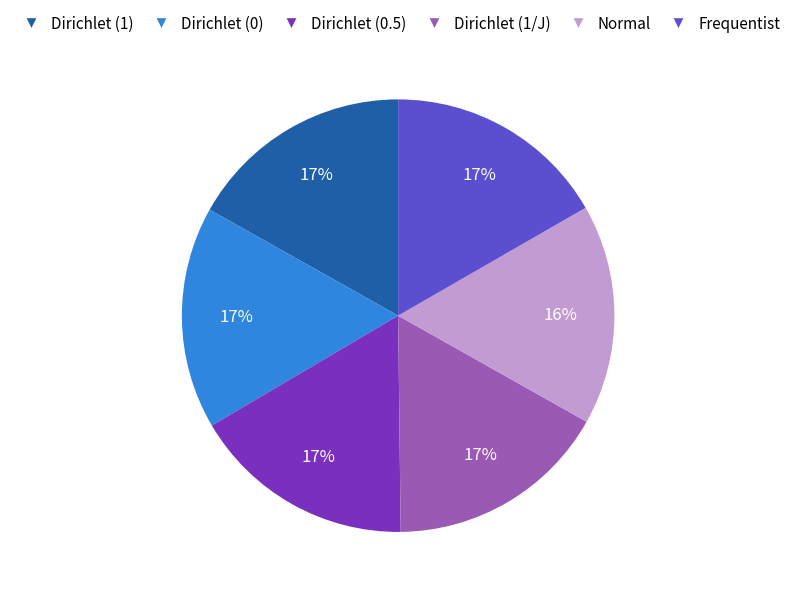

Is the sum of Dirichlet (0) and Dirichlet (1) greater than half?

No